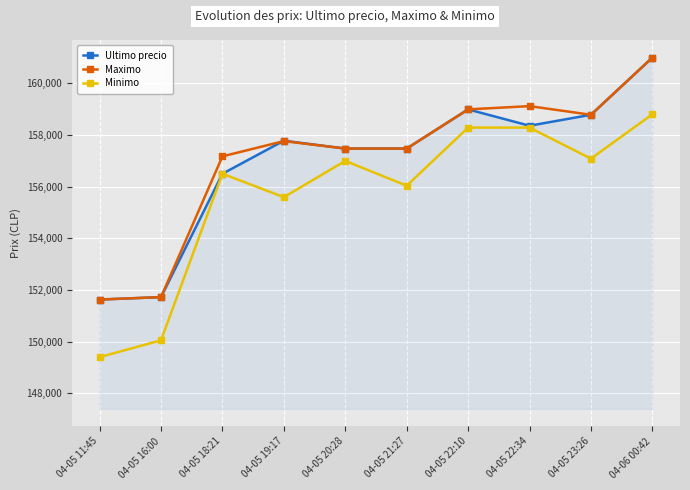

True or false: Minimo and Maximo cross at least once.

False